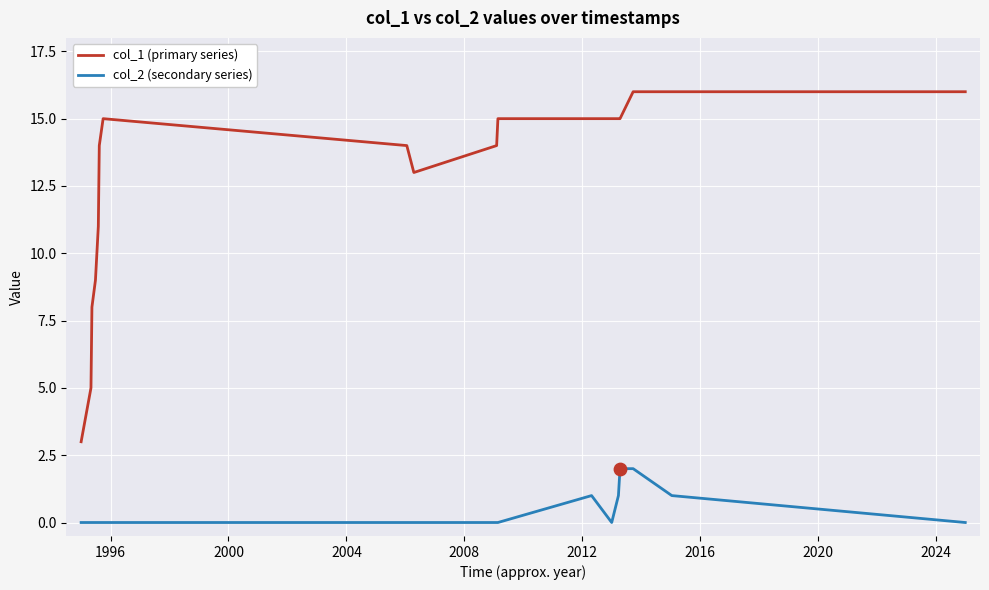

Which series has the largest total across all categories?

col_1 (primary series)